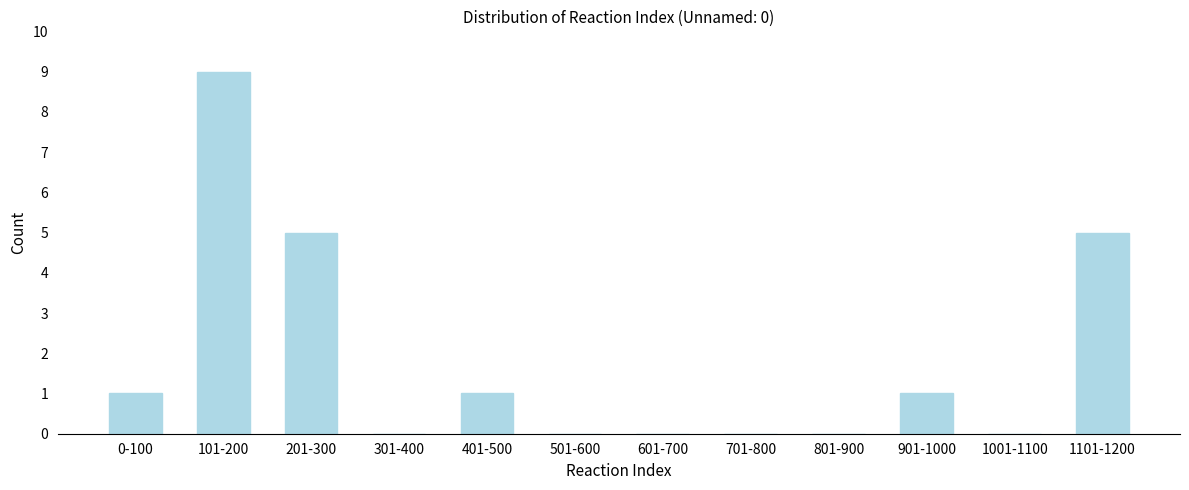

Reading left to right, what are all the values shown in this chart?

0-100=1	101-200=9	201-300=5	301-400=0	401-500=1	501-600=0	601-700=0	701-800=0	801-900=0	901-1000=1	1001-1100=0	1101-1200=5